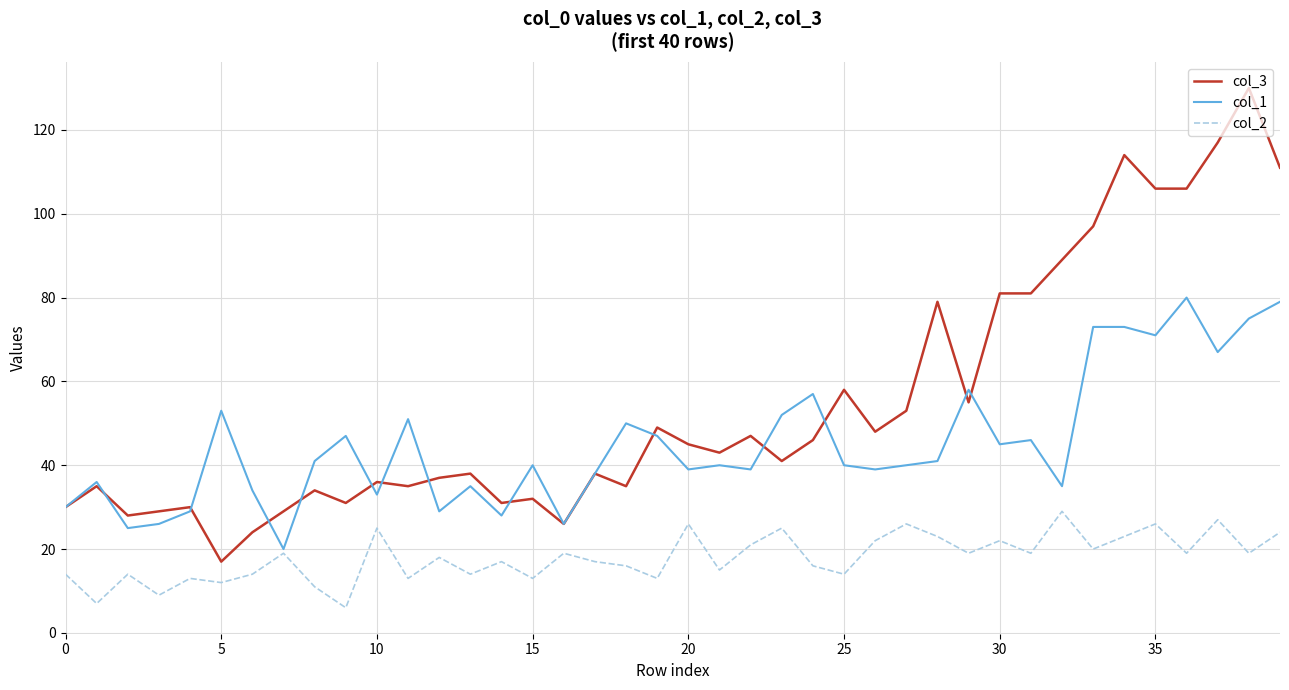

True or false: col_2 and col_3 intersect in this chart.

False